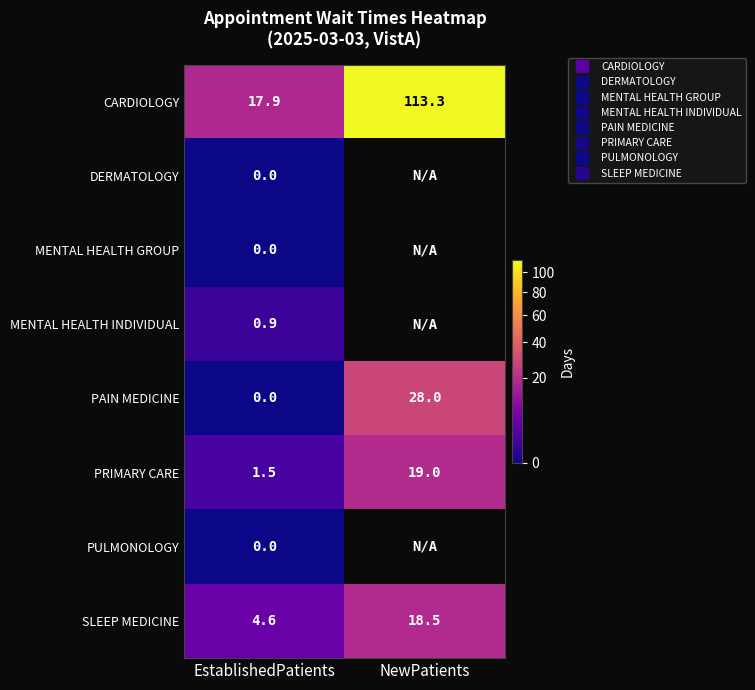

At how many categories does at least one series exceed 70?

1